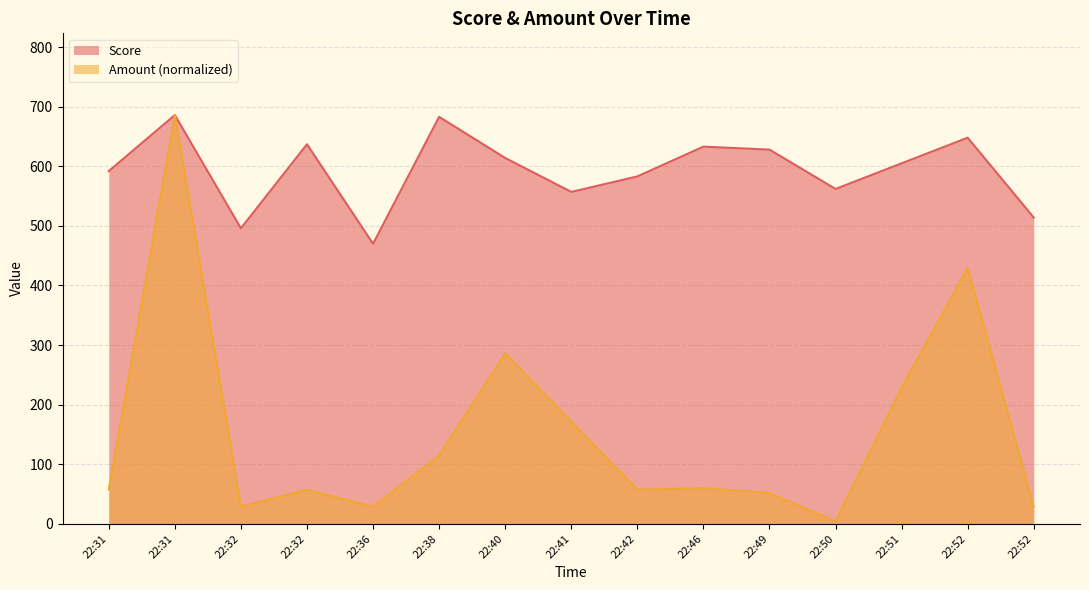

How many data points does each series have?

15